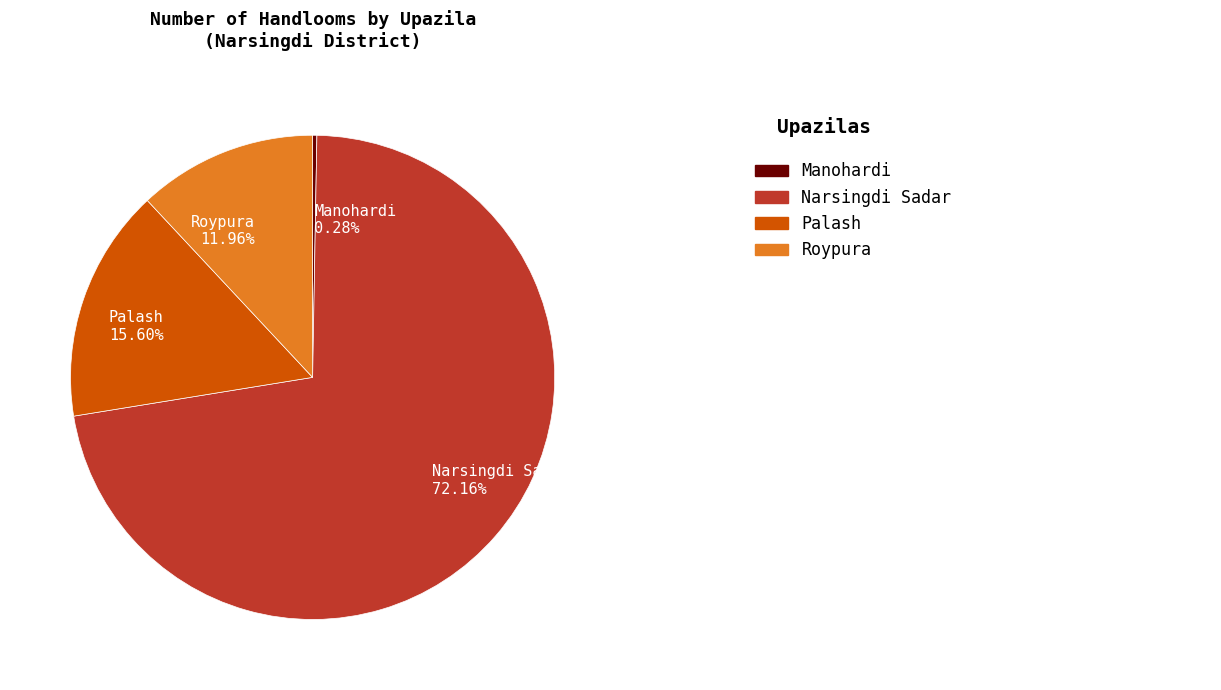

Do Roypura and Manohardi together represent more than half of the pie?

No